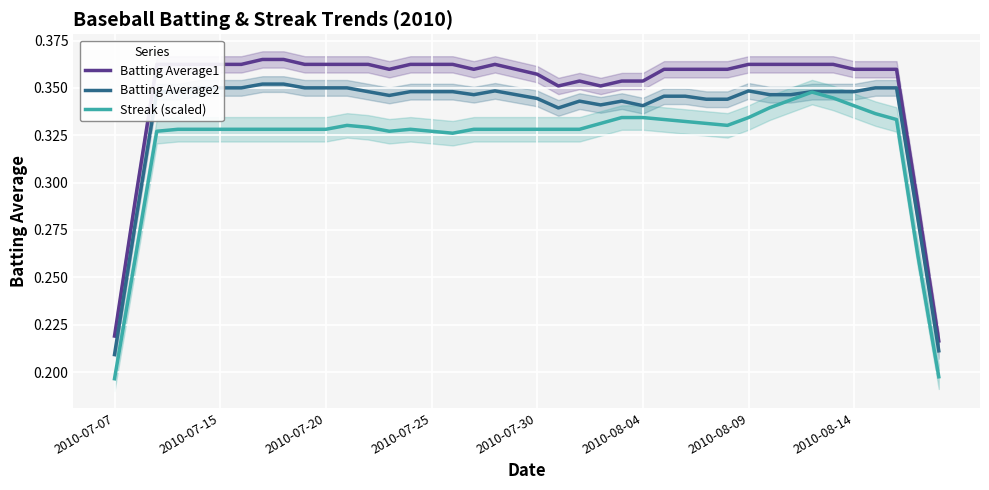

At which category does Streak (scaled) reach its first local valley?

13